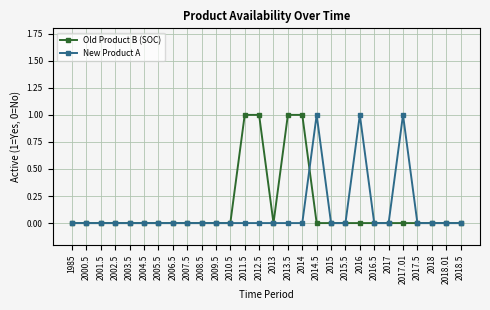

The value of Old Product B (SOC) at 2010.5 is 0. True or false?

True